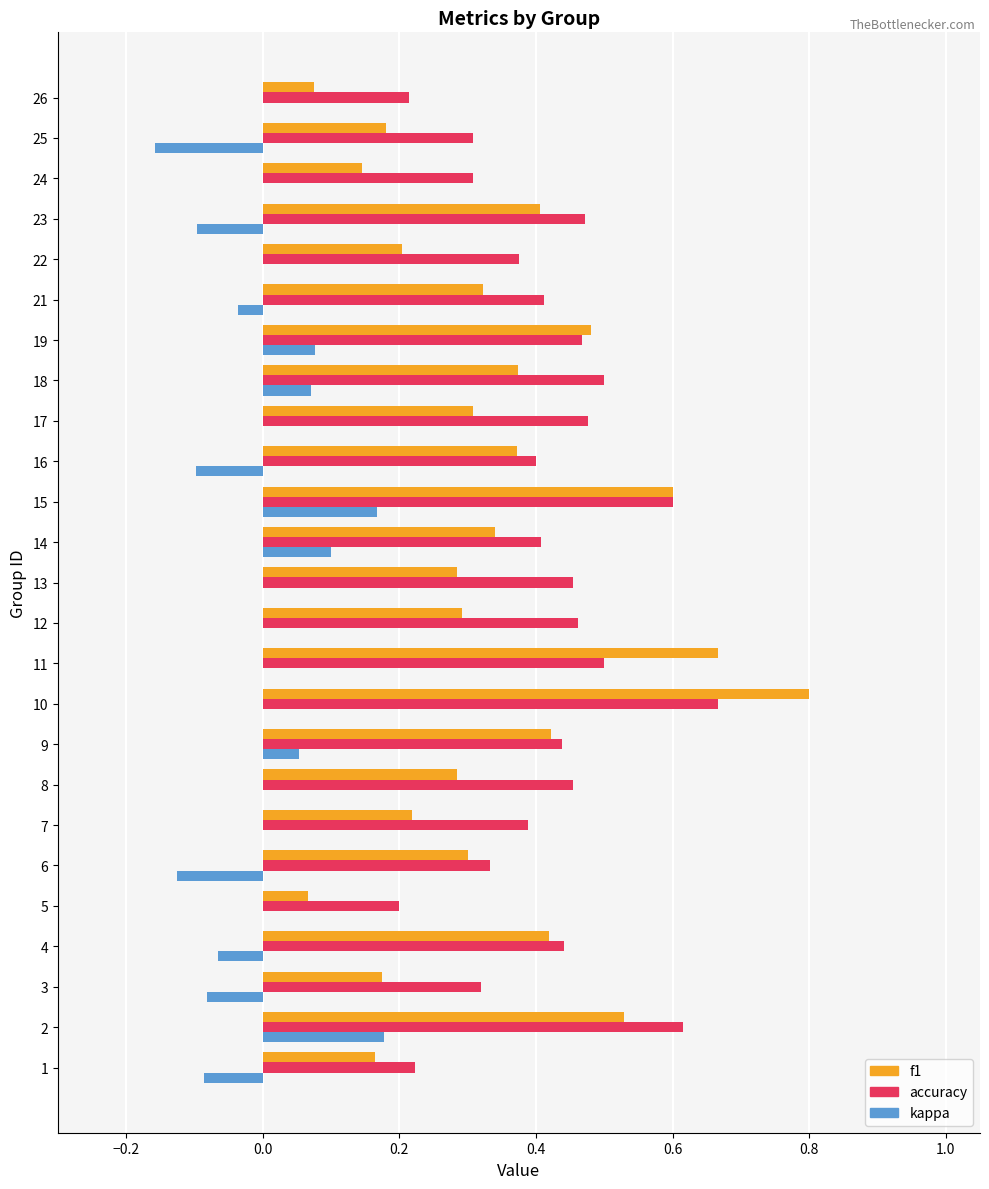

Count the accuracy values in the range 0 to 1.

25